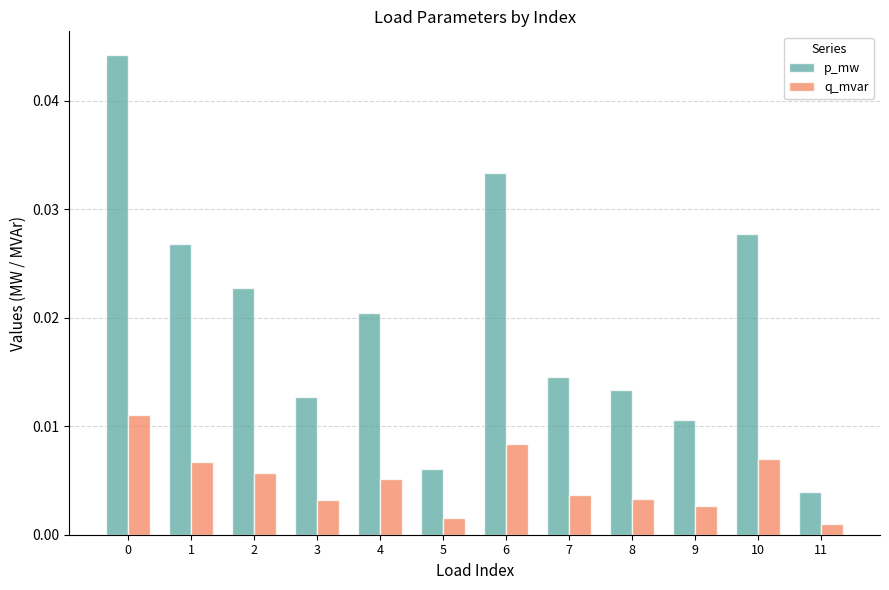

Which series has the widest spread of values?

p_mw